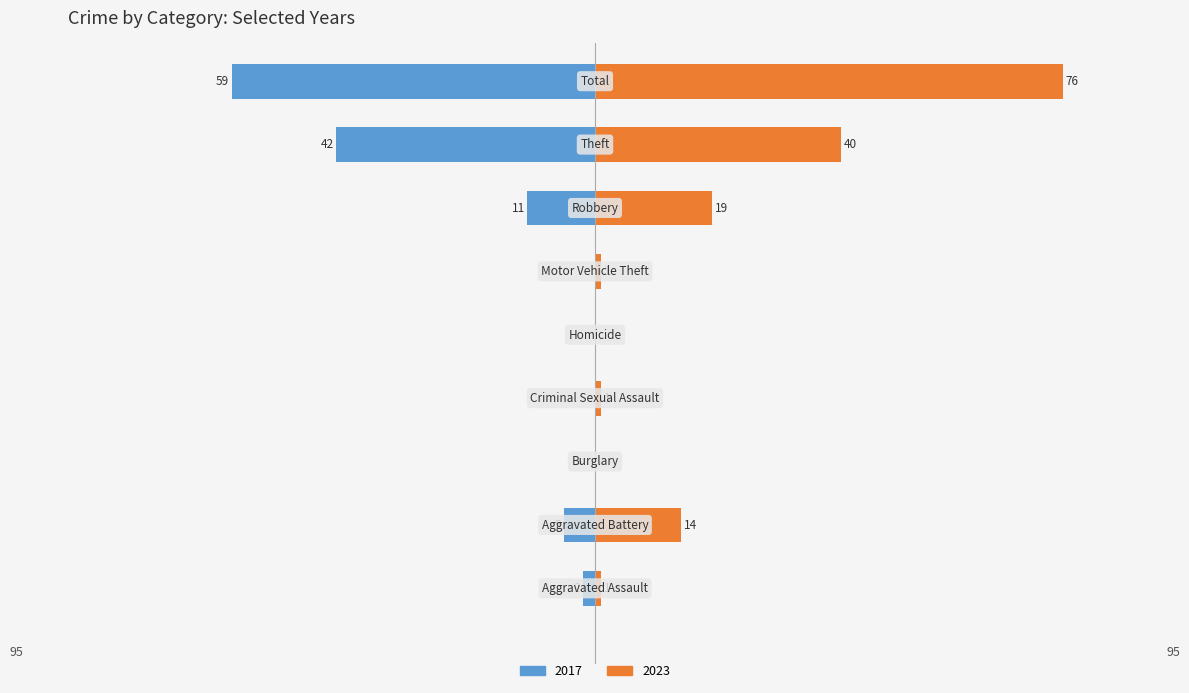

How many series are shown in this chart?

2